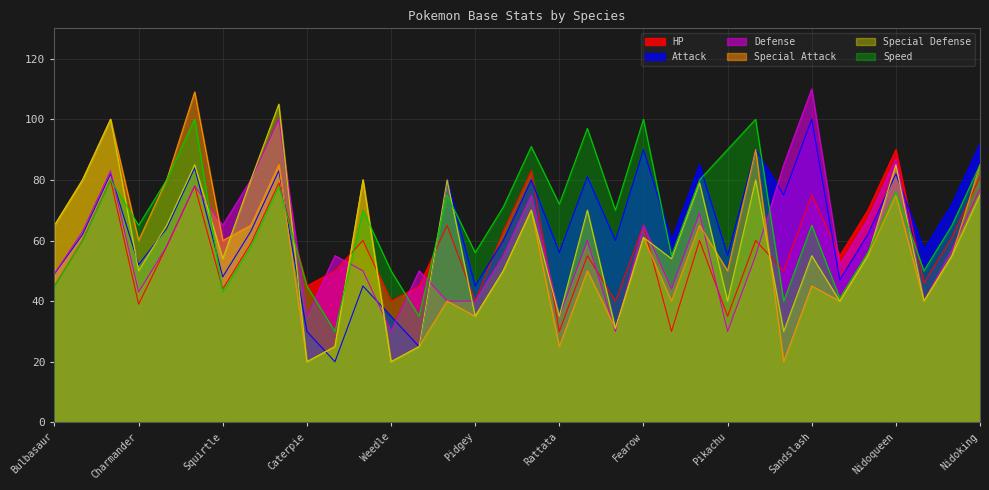

What is the value of the Attack point at the 34th from the left?

92